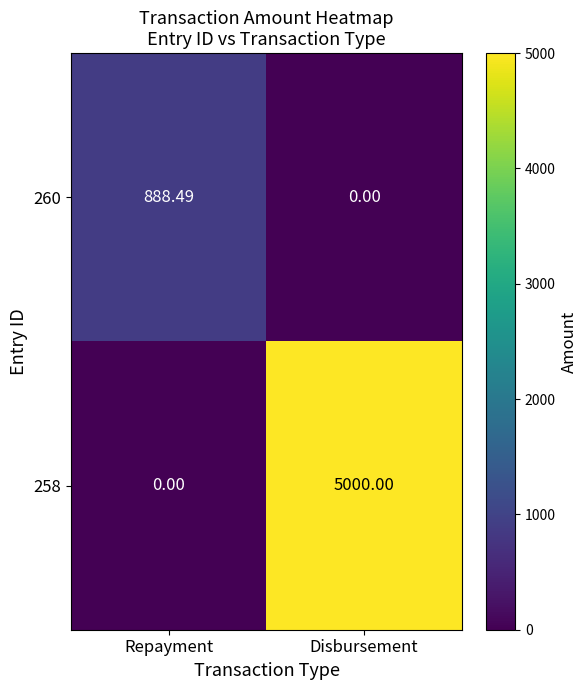

Which category has the highest value across all series?

Disbursement